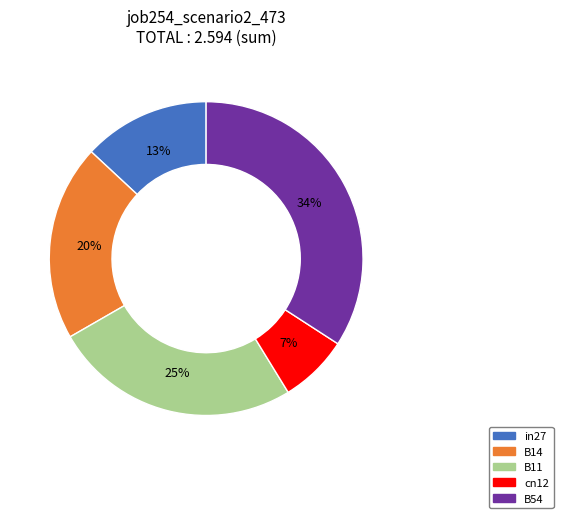

Rank the categories by value from highest to lowest.

B54, B11, B14, in27, cn12